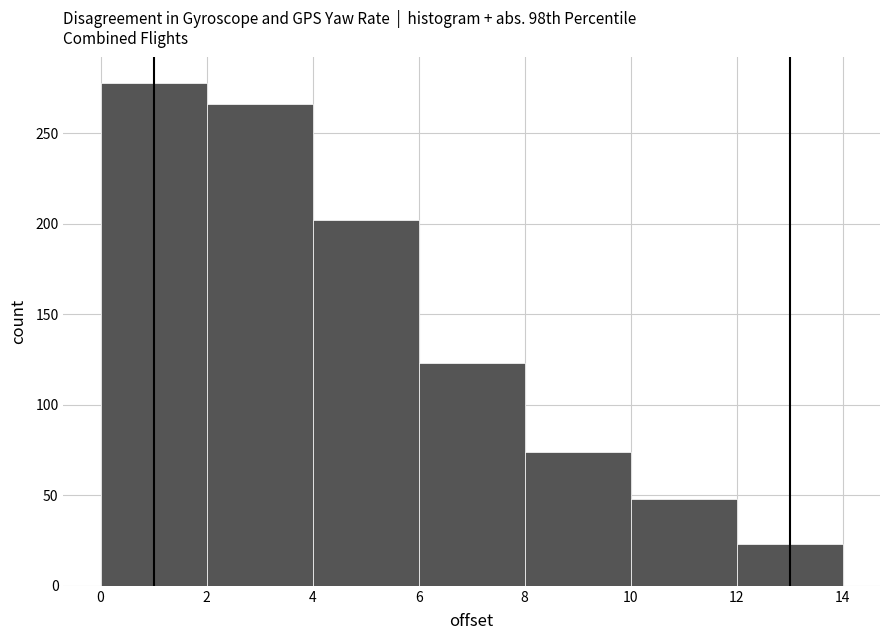

Over which range of the x-axis is the bar tallest?

0 to 2